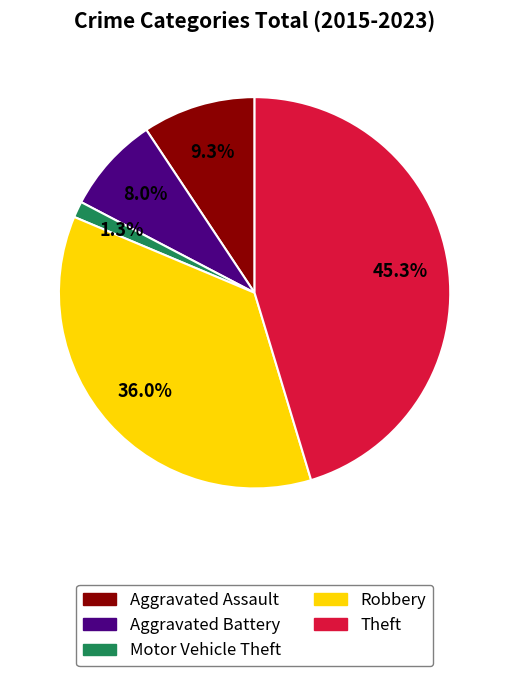

Which slice is the smallest?

Motor Vehicle Theft